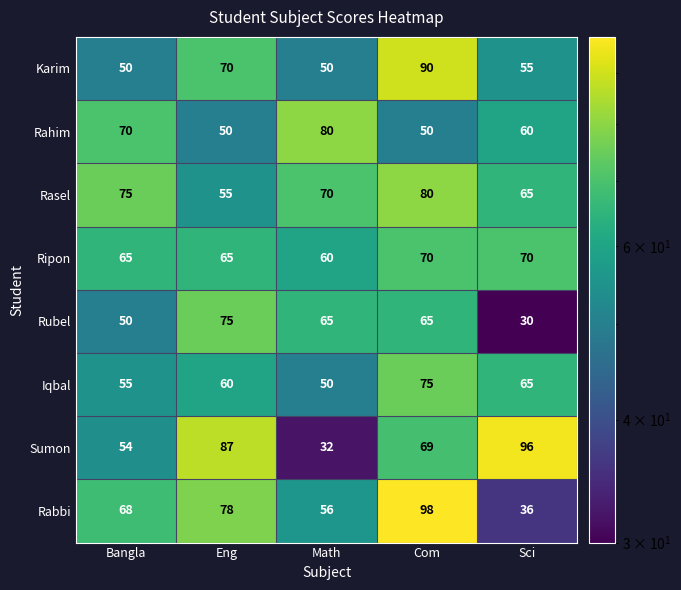

Rank the categories by Rasel value from highest to lowest.

Com, Bangla, Math, Sci, Eng